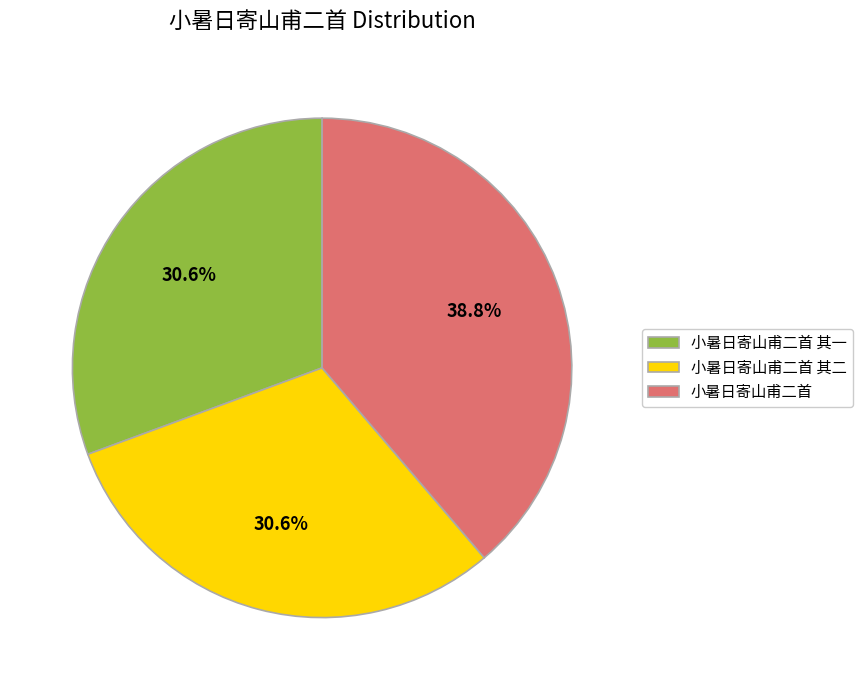

True or false: 小暑日寄山甫二首 accounts for 27% of the total.

False